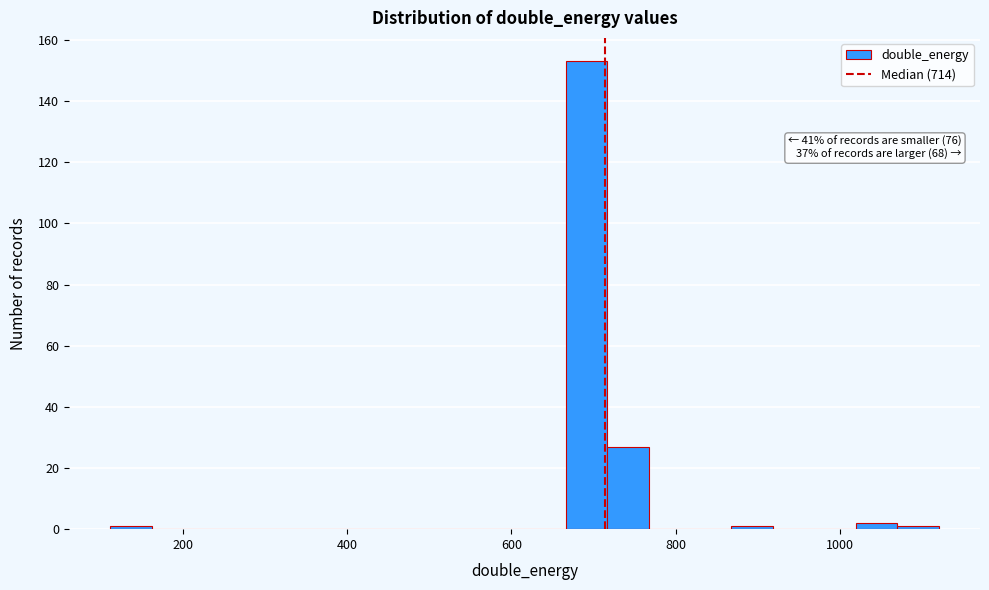

Read against the x-axis, roughly where is the centre of the tallest bar?

700